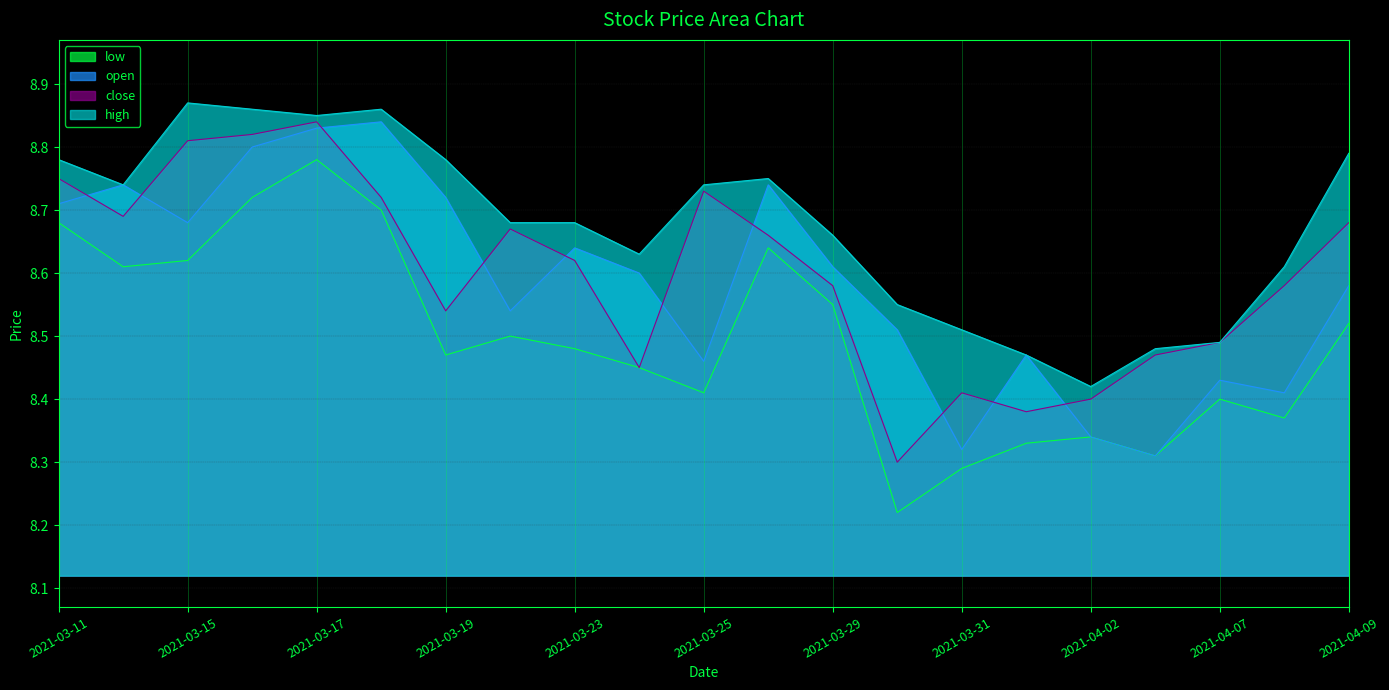

True or false: low has a value of 8.8 at 2021-03-17.

True